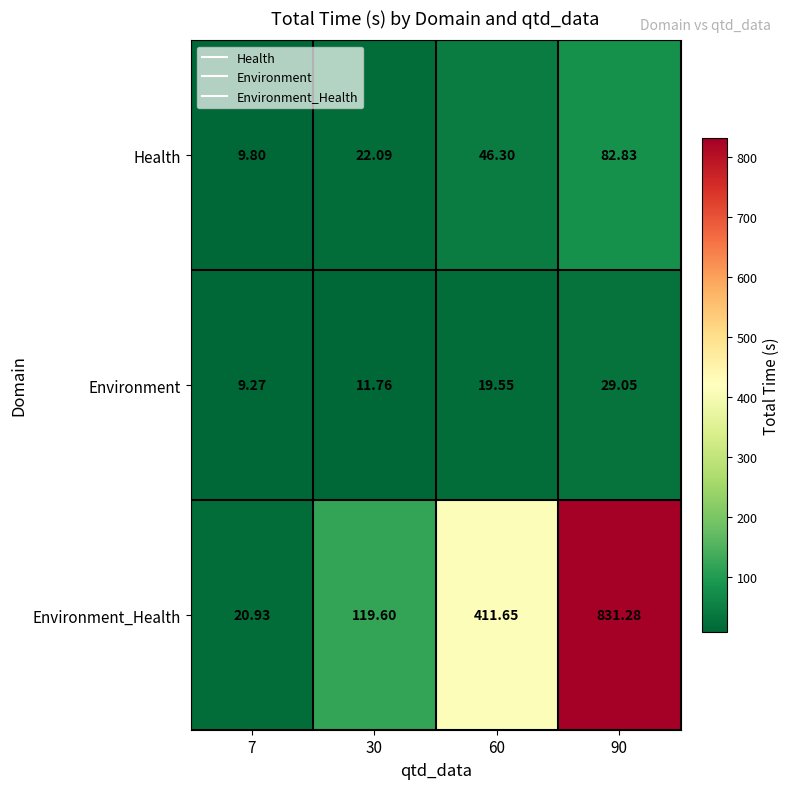

Which series has the largest range (max minus min)?

Environment_Health